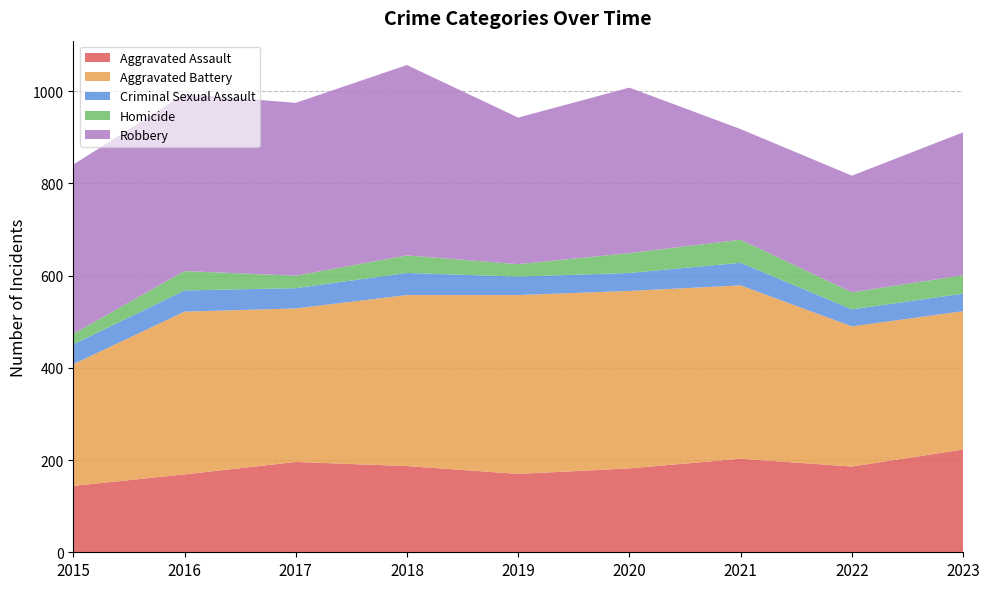

Reading left to right, extract all data points from this chart.

Aggravated Assault: 2015=144	2016=169	2017=196	2018=187	2019=170	2020=182	2021=203	2022=186	2023=223
Aggravated Battery: 2015=264	2016=353	2017=333	2018=371	2019=388	2020=385	2021=376	2022=304	2023=300
Criminal Sexual Assault: 2015=43	2016=46	2017=44	2018=48	2019=40	2020=39	2021=49	2022=37	2023=38
Homicide: 2015=23	2016=42	2017=27	2018=38	2019=27	2020=43	2021=50	2022=37	2023=40
Robbery: 2015=367	2016=384	2017=375	2018=413	2019=318	2020=359	2021=240	2022=253	2023=310